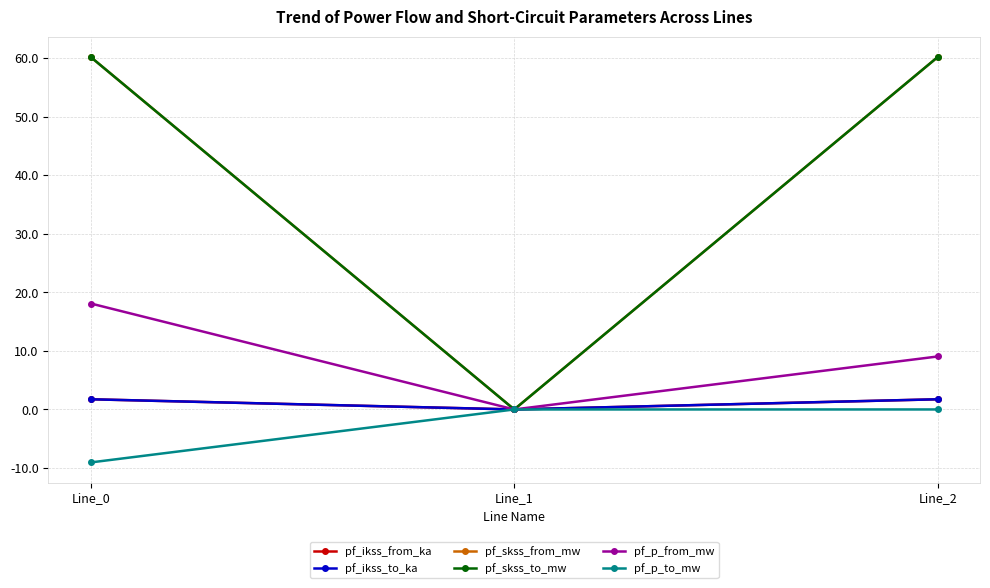

At which label does pf_ikss_from_ka reach its peak?

Line_2